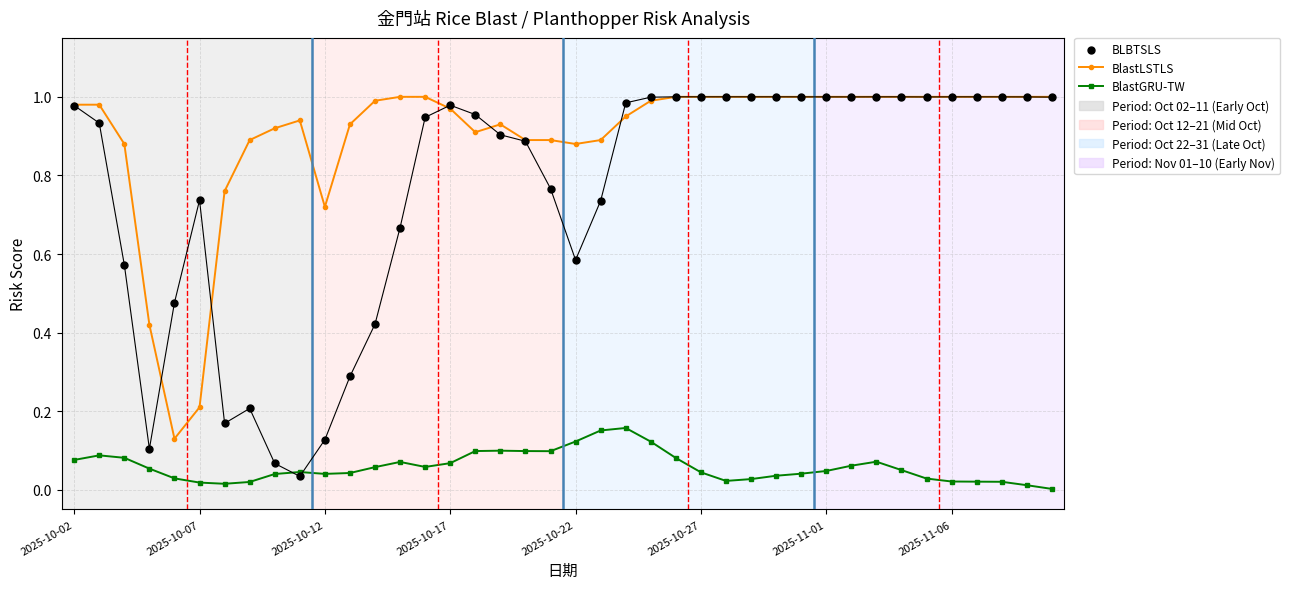

At how many categories does at least one series exceed 0?

40